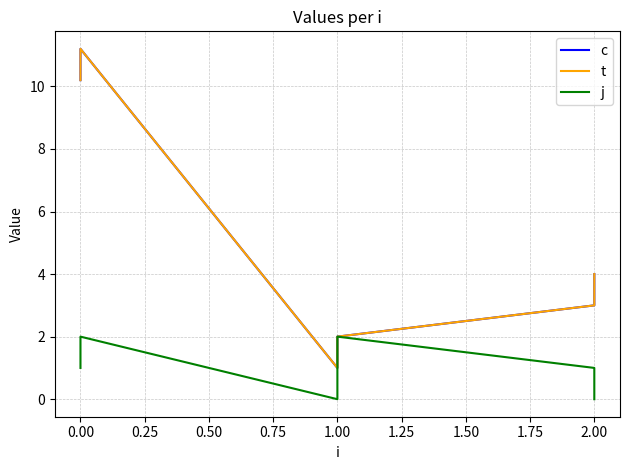

Is the value of j at −0.25 greater than the value of t at 0.25?

No